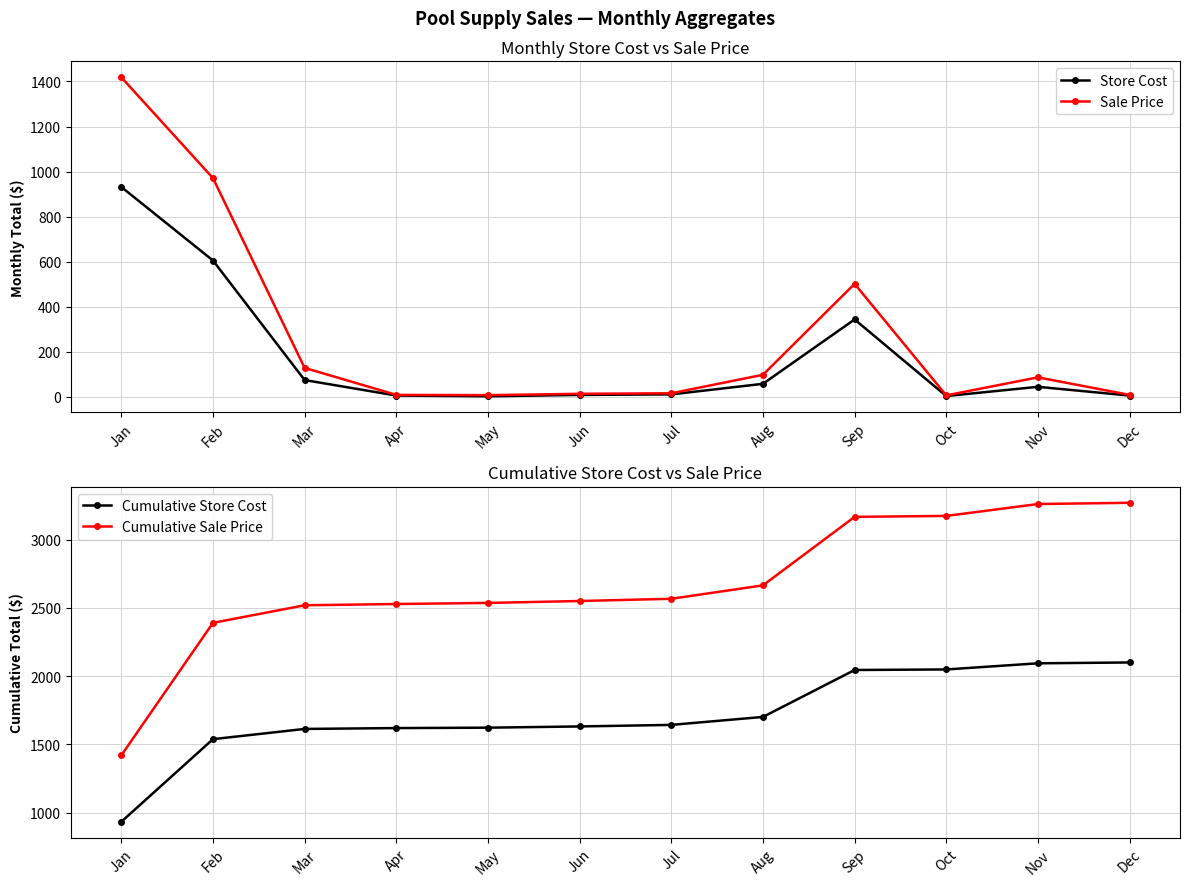

At which category is the sum across all series the highest?

Sep